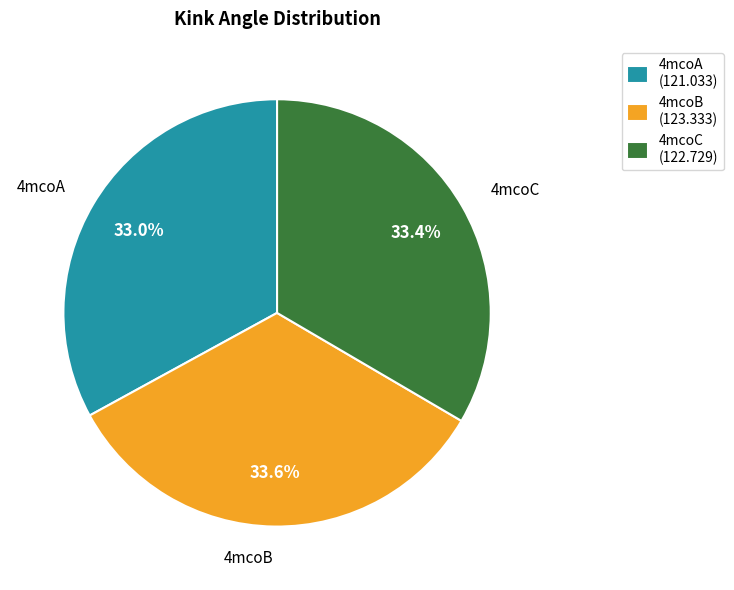

Approximately how many times larger is the value at 4mcoC compared to 4mcoB?

1.0